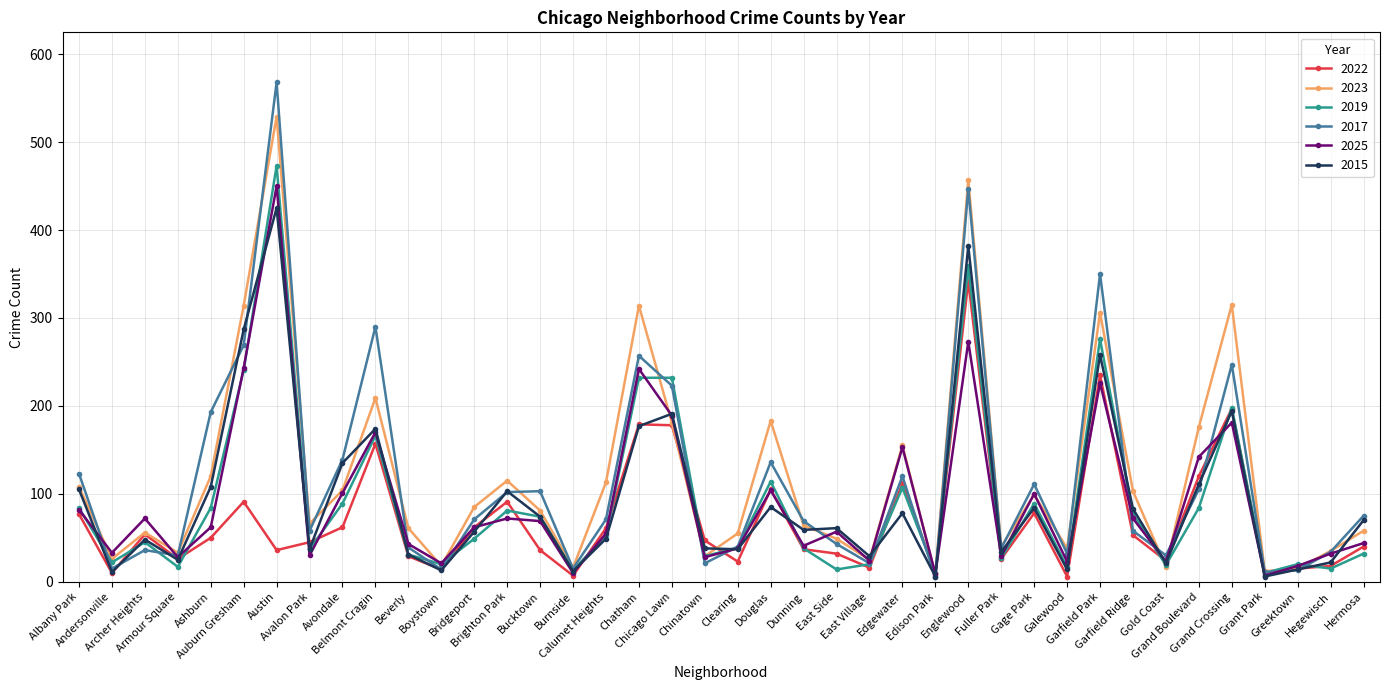

What is the maximum value shown in the chart?

568